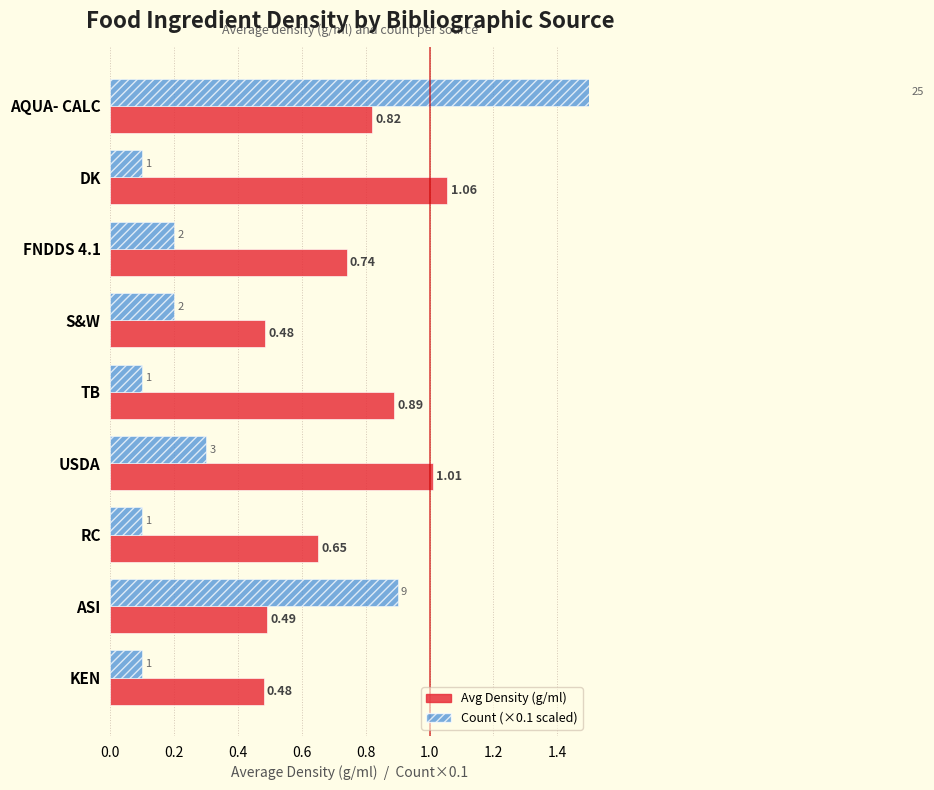

Which series changed the most between USDA and ASI?

Count (×0.1 scaled)